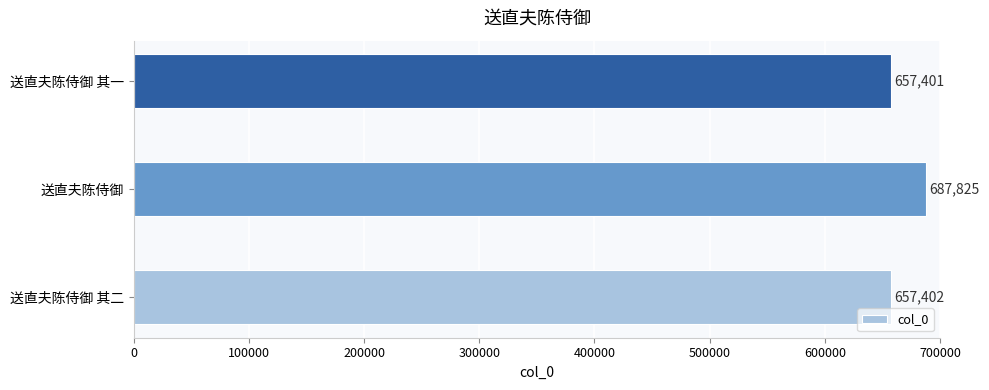

Which label corresponds to the largest value in the chart?

送直夫陈侍御